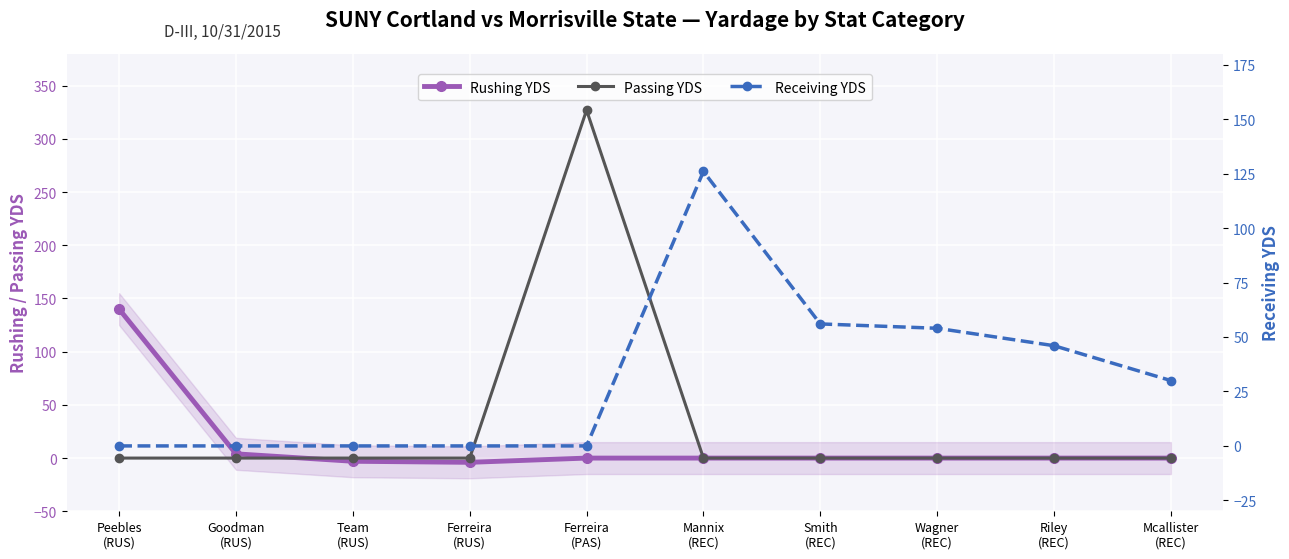

At which category does Rushing YDS reach its first local valley?

Ferreira
(RUS)